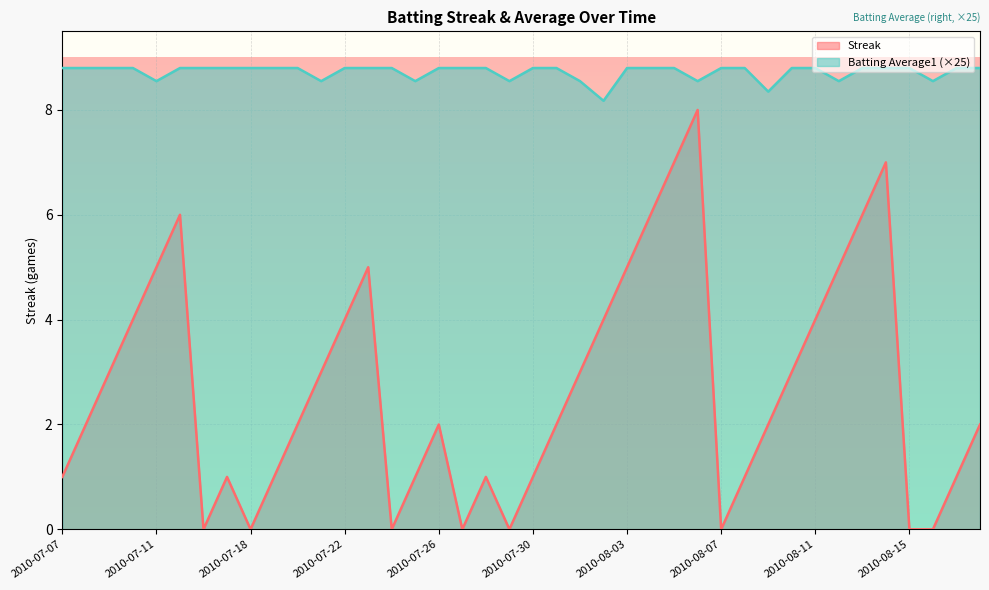

Which series changed the most between 2010-07-20 and 2010-08-12?

Streak